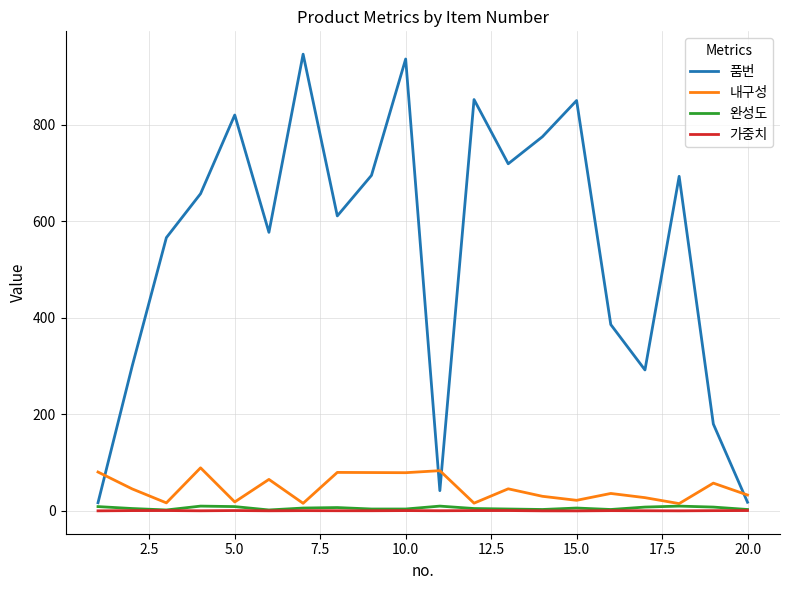

What is the maximum value for 내구성?

89.3